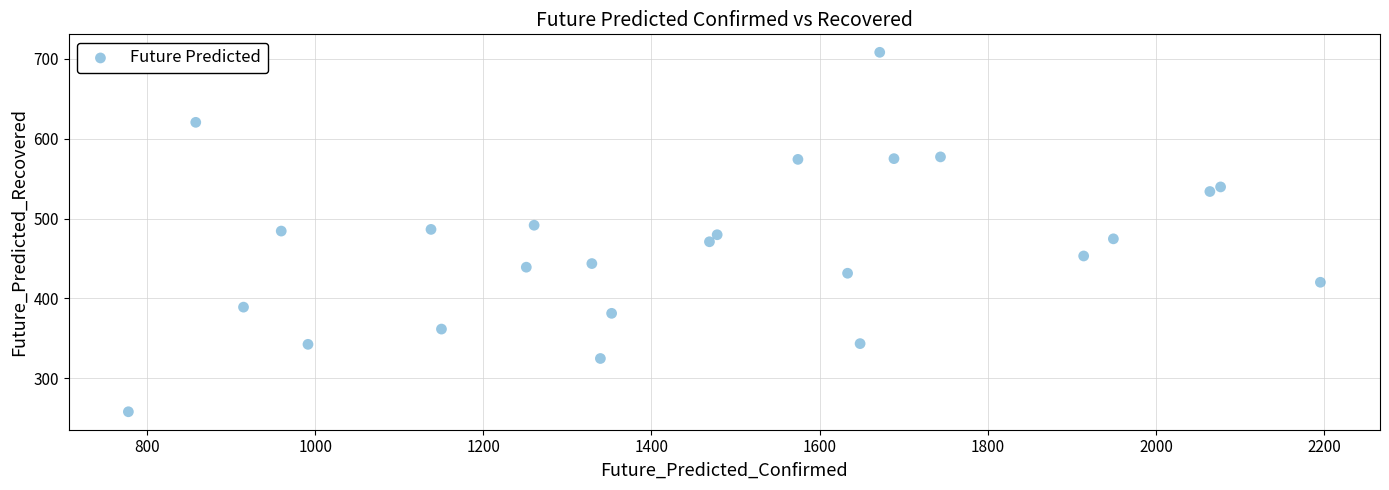

What is the range of X values (max minus min)?

1417.7